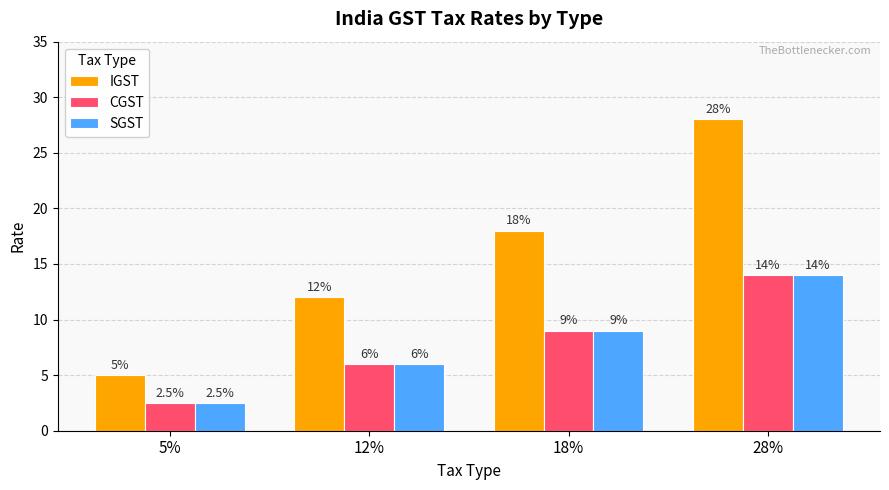

Reading right to left, what are all the values shown in this chart?

IGST: 28.0	18.0	12.0	5.0
CGST: 14.0	9.0	6.0	2.5
SGST: 14.0	9.0	6.0	2.5